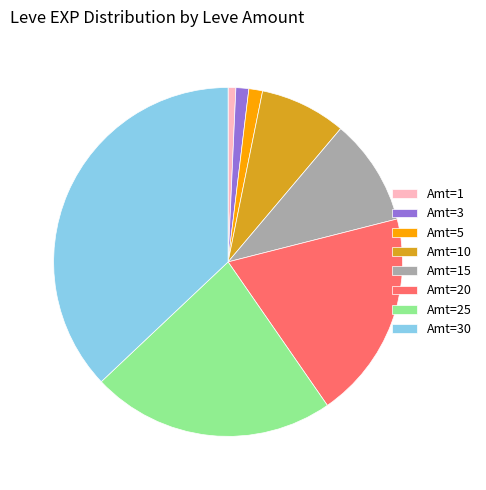

The Amt=15 slice represents 10% of the pie. True or false?

True